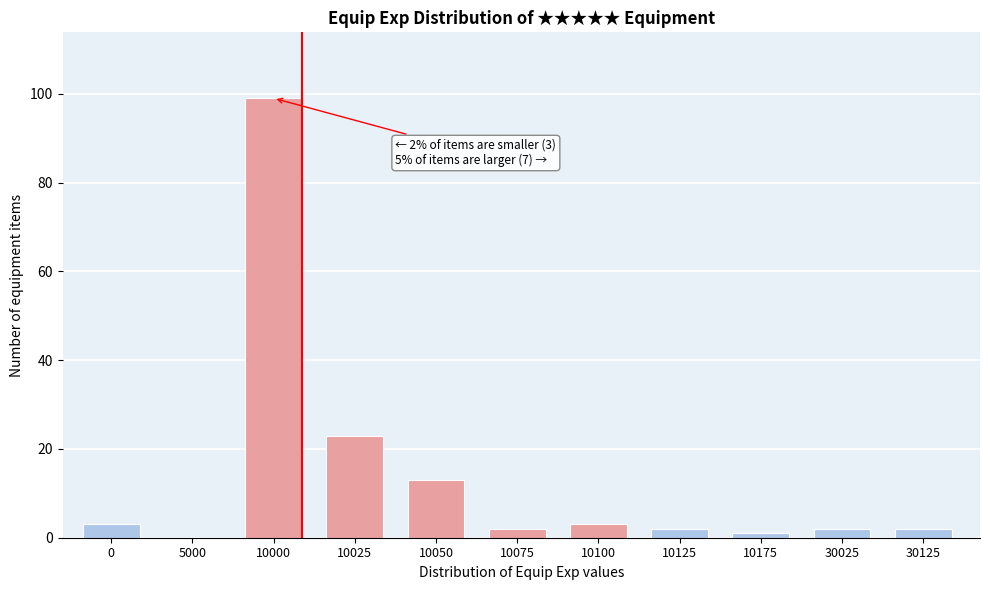

Reading left to right, extract all data points from this chart.

0=3	5000=0	10000=99	10025=23	10050=13	10075=2	10100=3	10125=2	10175=1	30025=2	30125=2